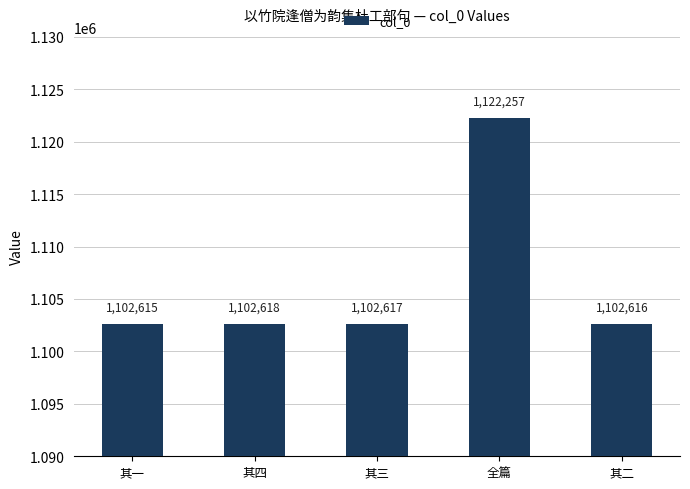

The chart shows a value of 1122257 at 全篇. True or false?

True